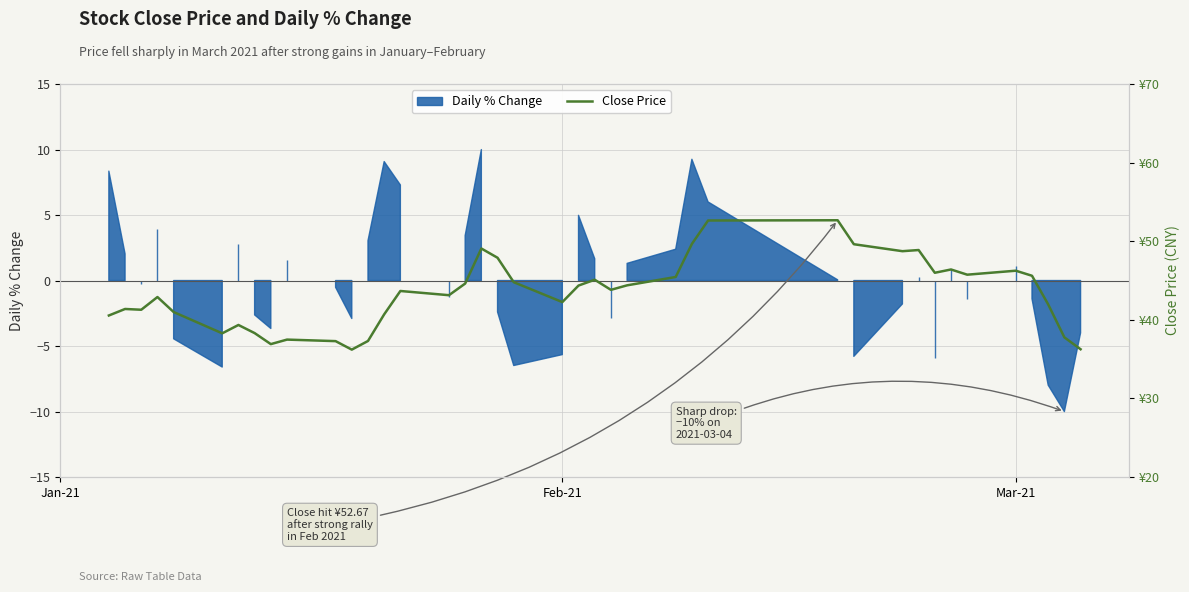

What is the difference between the values at 35 and 25?

0.8